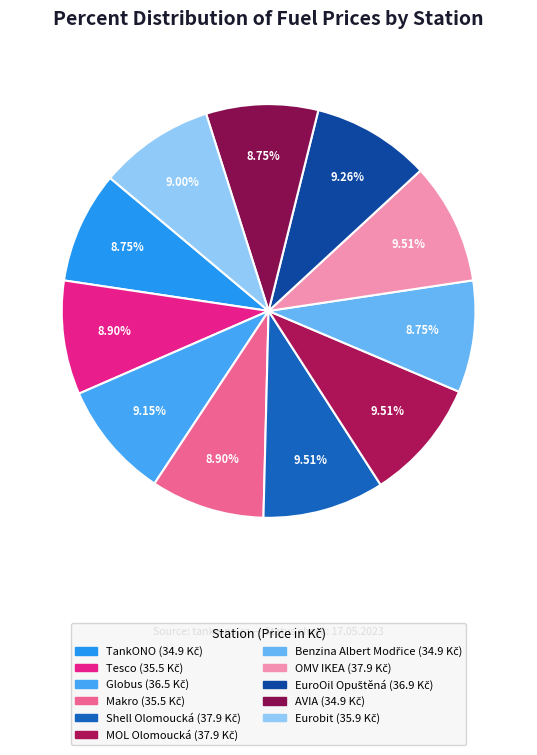

Rank the categories by value from lowest to highest.

TankONO, Benzina Albert Modřice, AVIA, Tesco, Makro, Eurobit, Globus, EuroOil Opuštěná, Shell Olomoucká, MOL Olomoucká, OMV IKEA